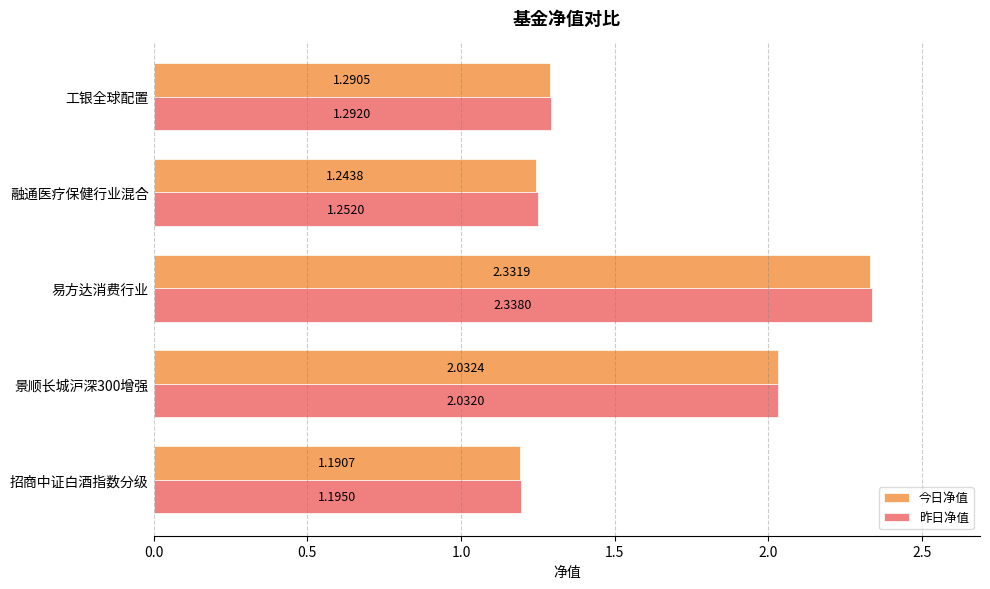

Which category has the highest value in the 今日净值 series?

易方达消费行业